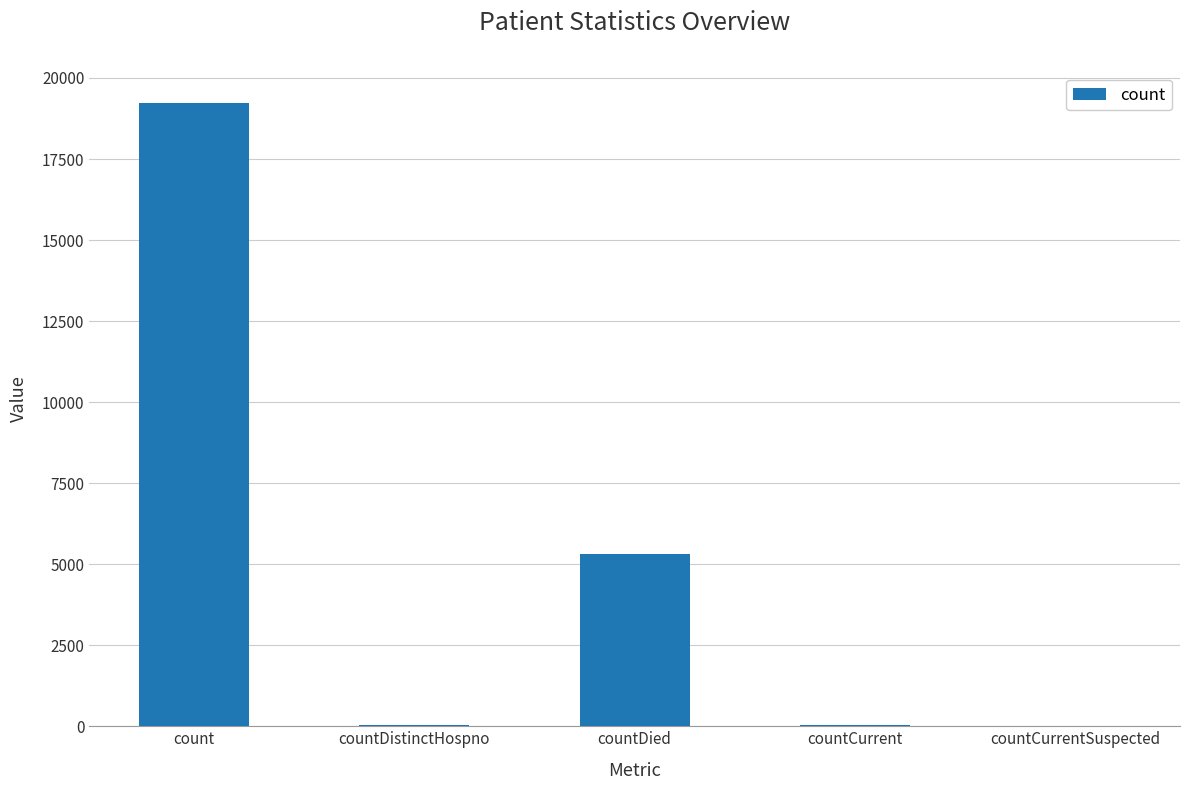

Which label corresponds to the largest value in the chart?

count